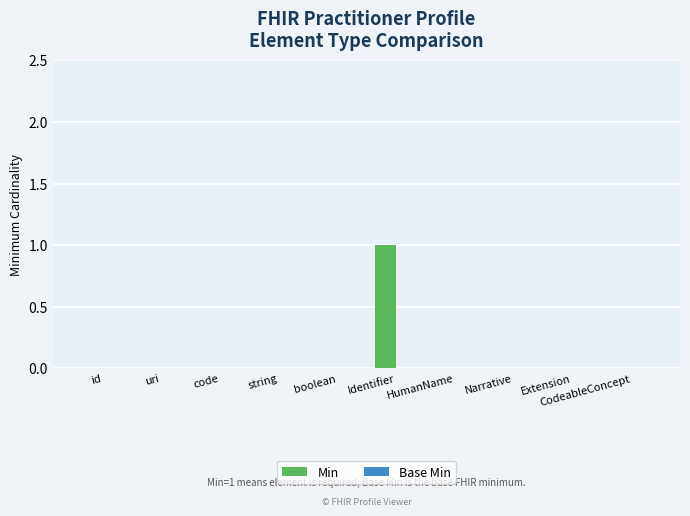

True or false: the data shows 0 at id.

True